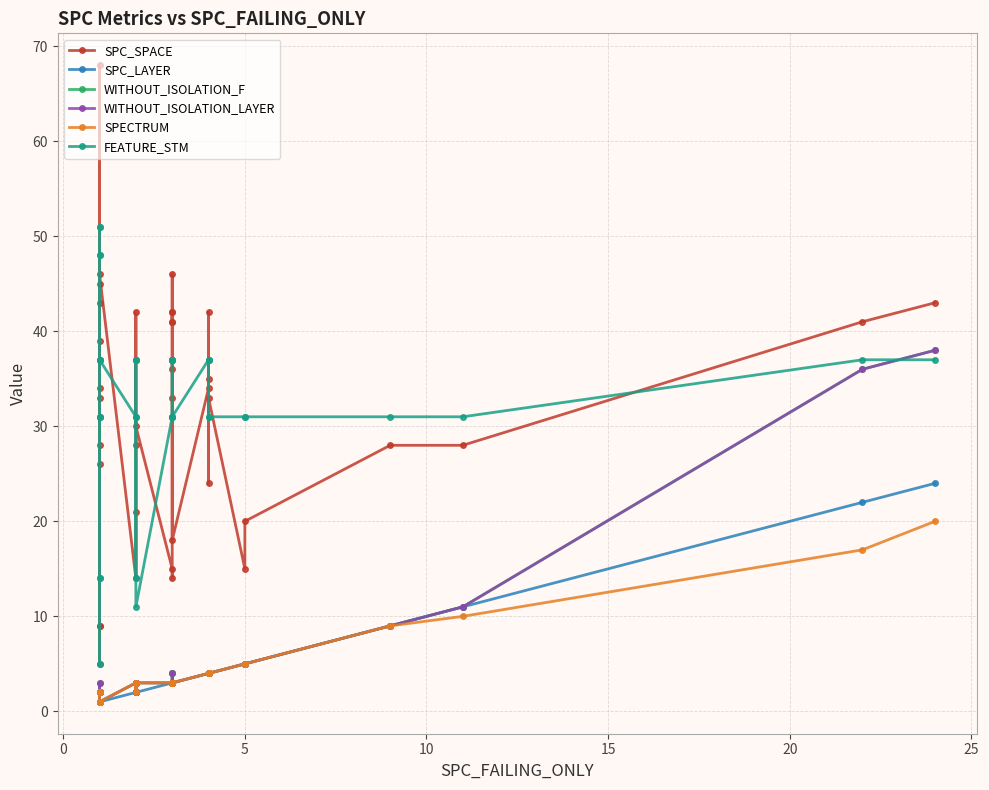

How many data points does each series have?

40